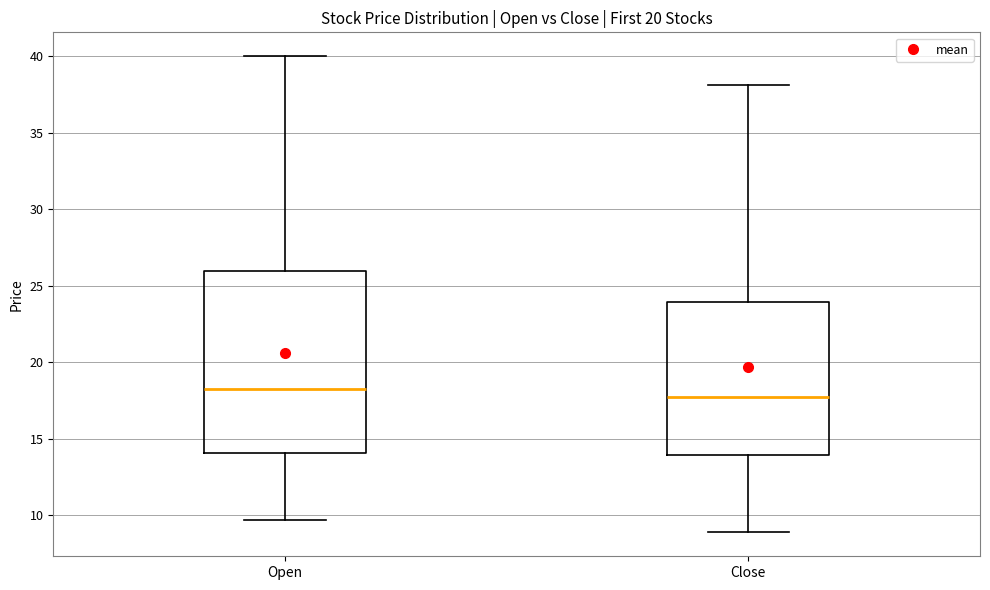

Which box is the tallest, from its lower edge to its upper edge?

Open